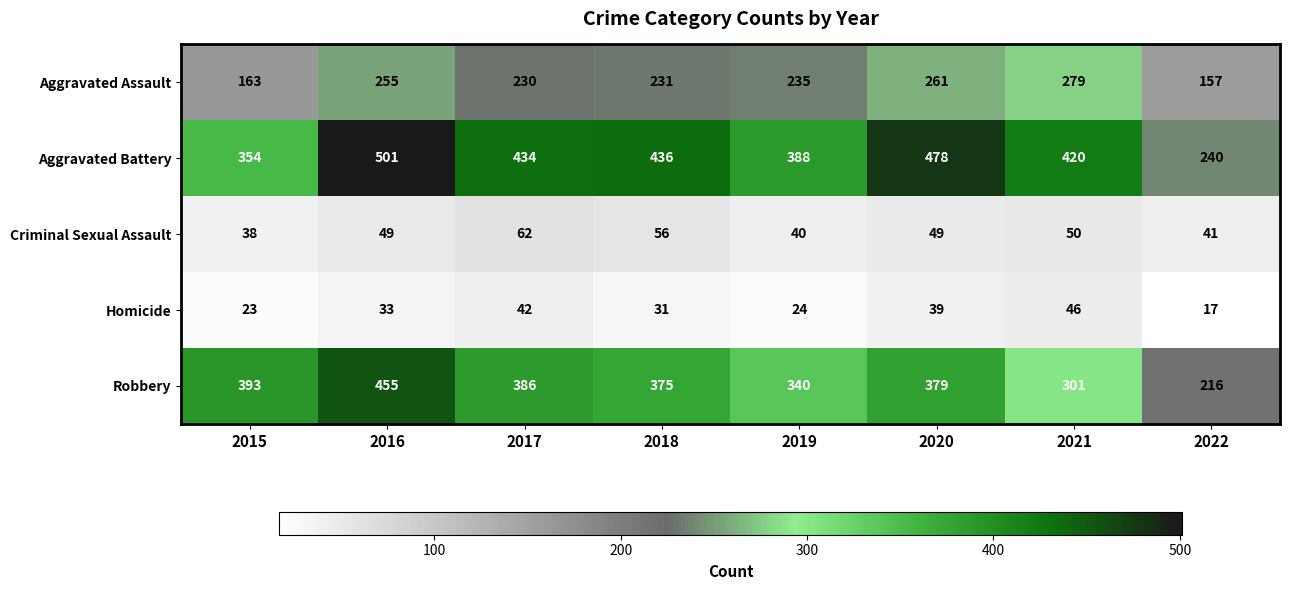

List the series in order of their peak value, lowest first.

Homicide, Criminal Sexual Assault, Aggravated Assault, Robbery, Aggravated Battery